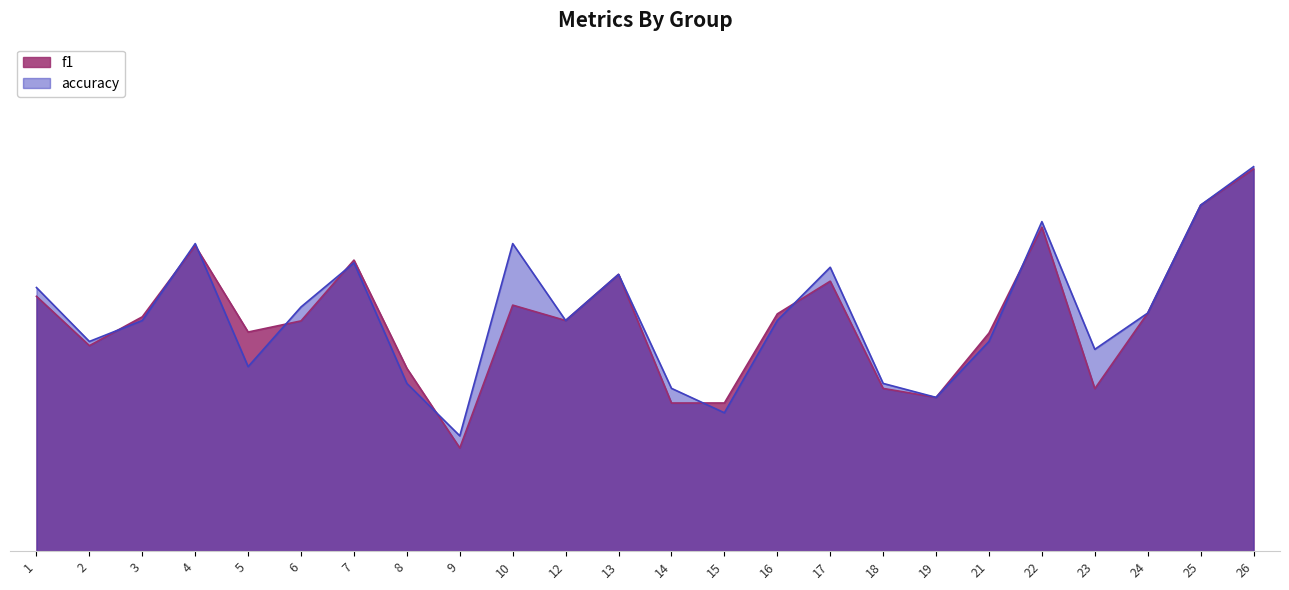

Reading left to right, what are all the values shown in this chart?

f1: 1=0.6	2=0.4	3=0.5	4=0.7	5=0.5	6=0.5	7=0.6	8=0.4	9=0.2	10=0.5	12=0.5	13=0.6	14=0.3	15=0.3	16=0.5	17=0.6	18=0.4	19=0.3	21=0.5	22=0.7	23=0.4	24=0.5	25=0.8	26=0.8
accuracy: 1=0.6	2=0.5	3=0.5	4=0.7	5=0.4	6=0.5	7=0.6	8=0.4	9=0.2	10=0.7	12=0.5	13=0.6	14=0.4	15=0.3	16=0.5	17=0.6	18=0.4	19=0.3	21=0.5	22=0.7	23=0.4	24=0.5	25=0.8	26=0.8